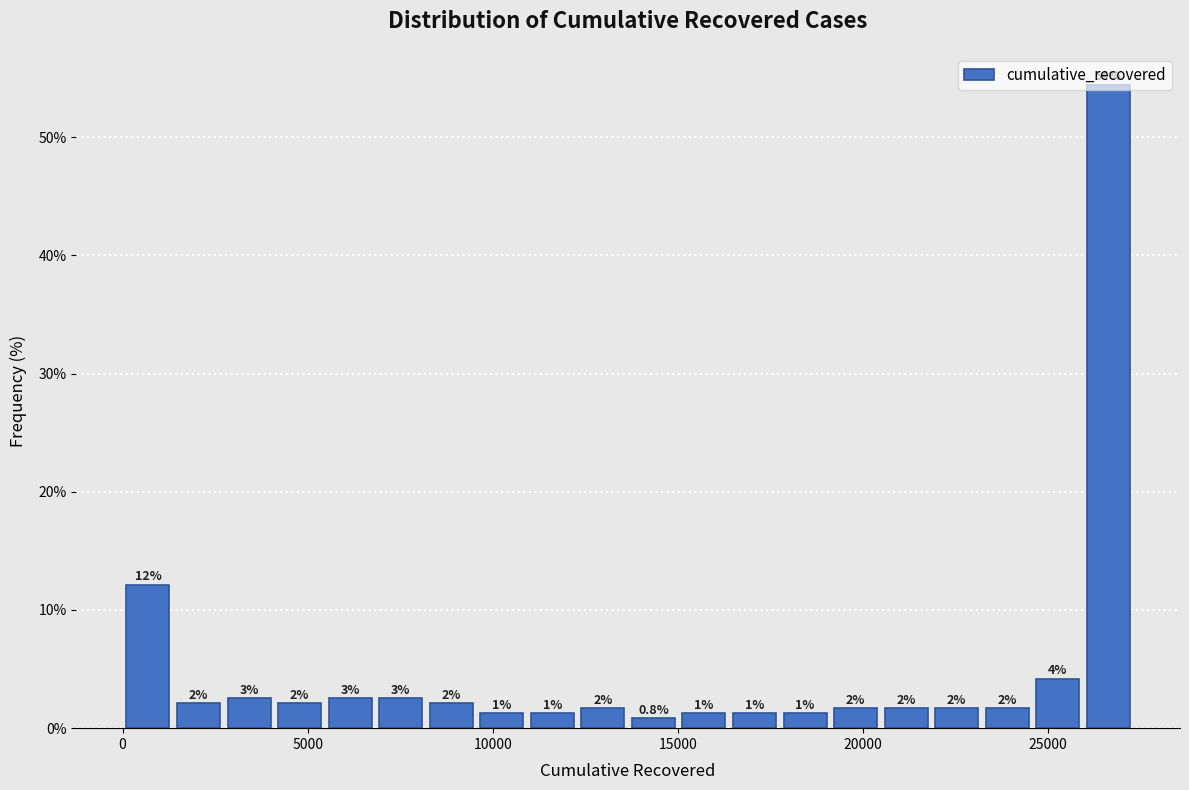

Read against the x-axis, roughly where is the centre of the tallest bar?

26500